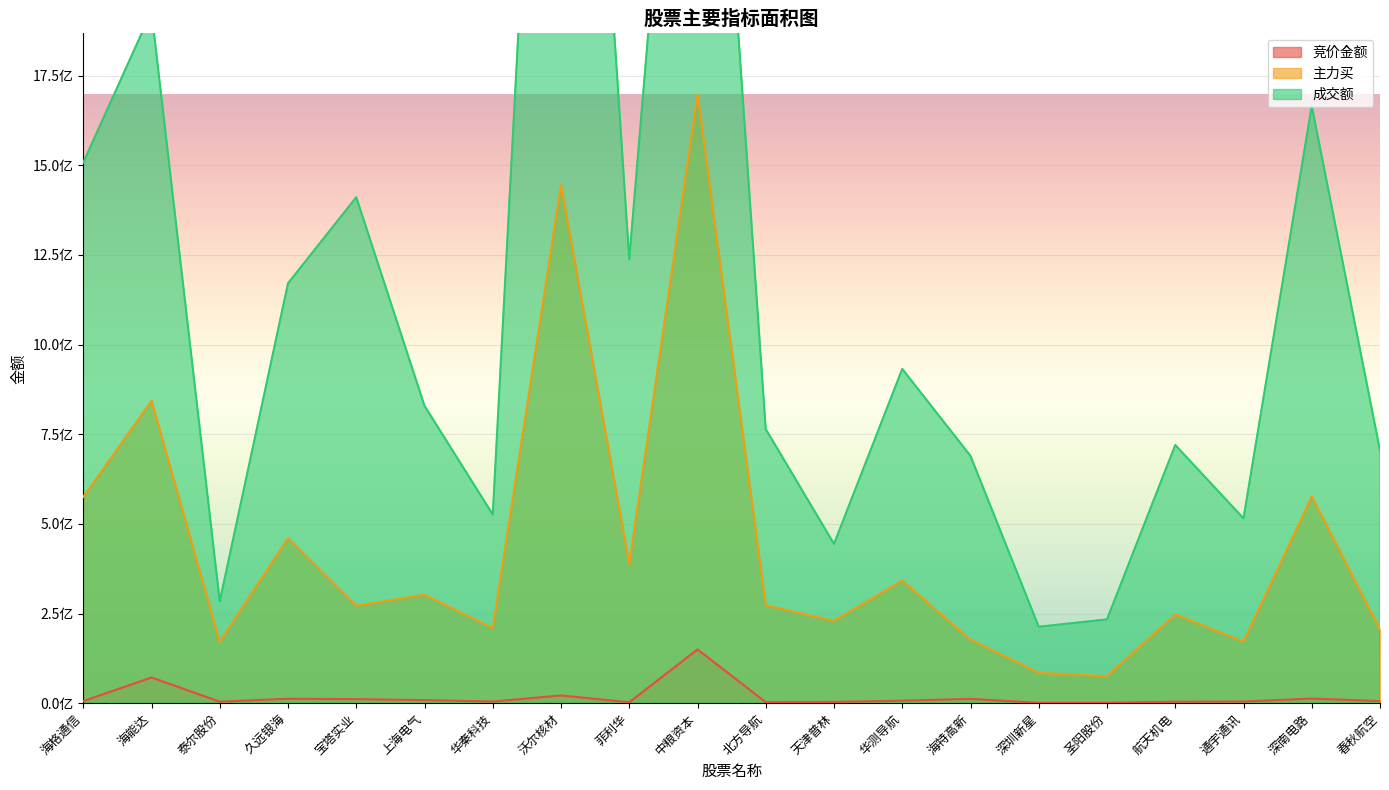

At which category is the sum across all series the highest?

沃尔核材